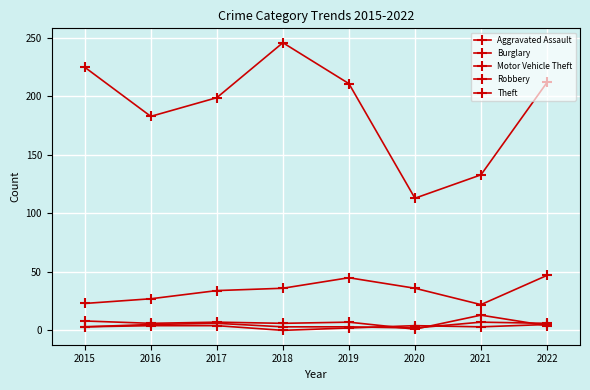

How many lines are shown in the chart?

5